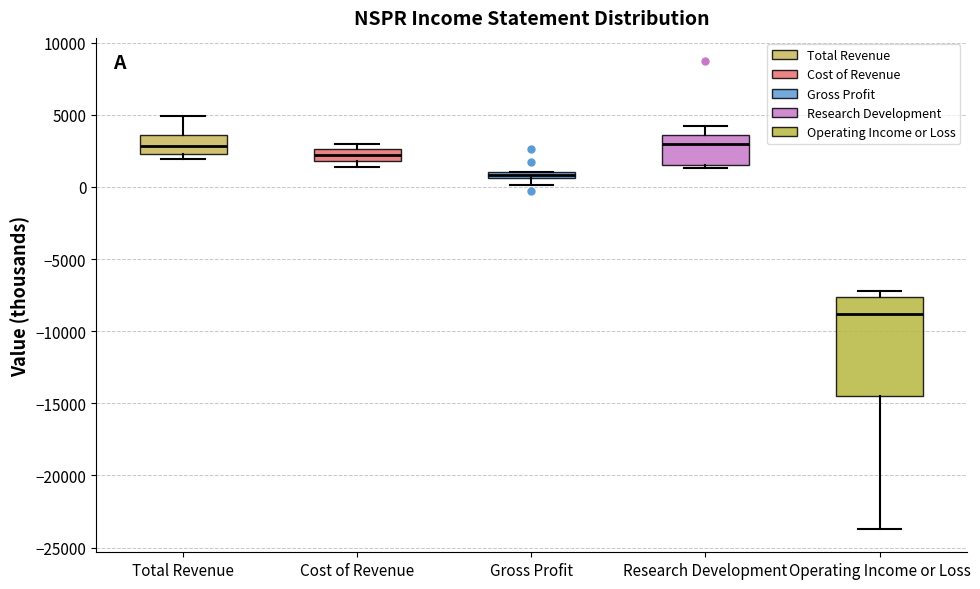

Which box is the tallest, from its lower edge to its upper edge?

Operating Income or Loss